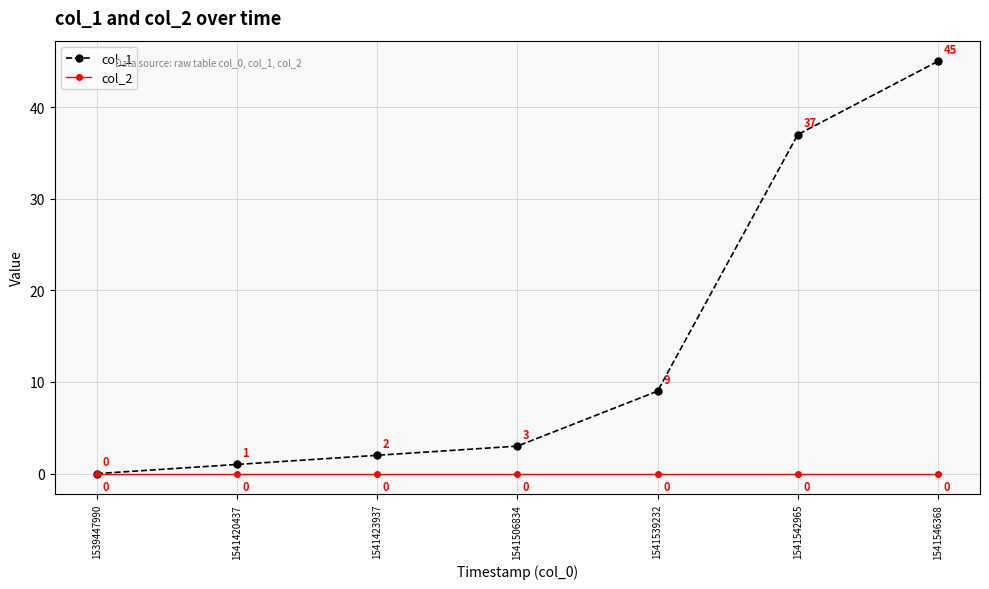

Which series has the largest total across all categories?

col_1